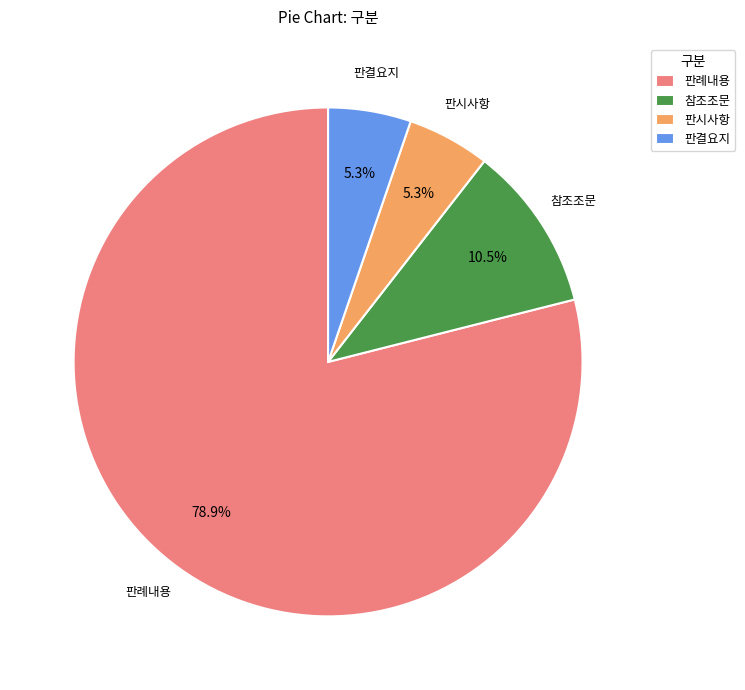

What is the majority slice?

판례내용